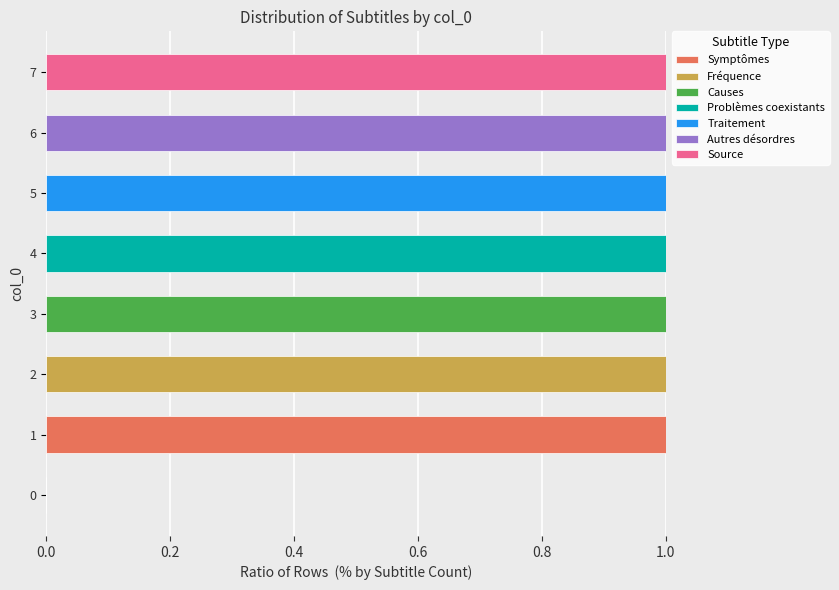

The value of Symptômes at 6 is 0. True or false?

True